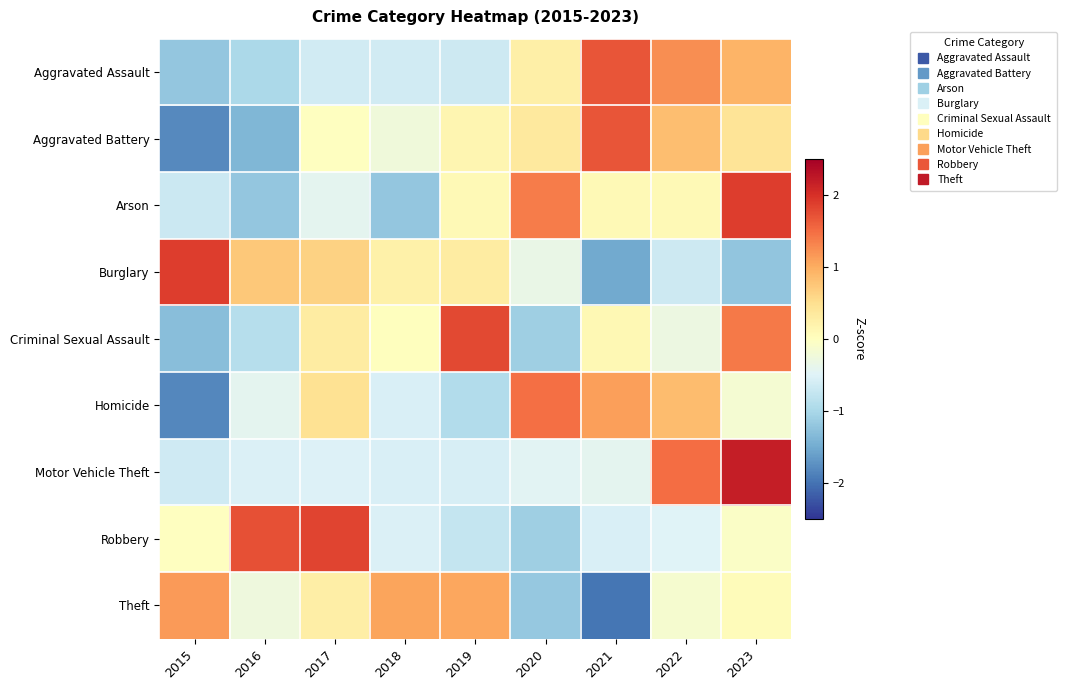

Reading left to right, list all the values displayed in this chart.

Aggravated Assault: 2015=-1.2	2016=-1.0	2017=-0.6	2018=-0.6	2019=-0.7	2020=0.2	2021=1.7	2022=1.2	2023=0.9
Aggravated Battery: 2015=-1.8	2016=-1.4	2017=-0.0	2018=-0.2	2019=0.1	2020=0.3	2021=1.7	2022=0.8	2023=0.4
Arson: 2015=-0.7	2016=-1.2	2017=-0.4	2018=-1.2	2019=0.1	2020=1.4	2021=0.1	2022=0.1	2023=1.9
Burglary: 2015=1.9	2016=0.7	2017=0.6	2018=0.2	2019=0.3	2020=-0.4	2021=-1.5	2022=-0.7	2023=-1.2
Criminal Sexual Assault: 2015=-1.3	2016=-0.9	2017=0.3	2018=0.0	2019=1.8	2020=-1.1	2021=0.1	2022=-0.3	2023=1.4
Homicide: 2015=-1.8	2016=-0.4	2017=0.5	2018=-0.5	2019=-0.9	2020=1.5	2021=1.1	2022=0.8	2023=-0.2
Motor Vehicle Theft: 2015=-0.6	2016=-0.5	2017=-0.5	2018=-0.6	2019=-0.6	2020=-0.5	2021=-0.4	2022=1.5	2023=2.2
Robbery: 2015=-0.0	2016=1.7	2017=1.8	2018=-0.5	2019=-0.8	2020=-1.1	2021=-0.6	2022=-0.5	2023=-0.1
Theft: 2015=1.1	2016=-0.3	2017=0.3	2018=1.1	2019=1.0	2020=-1.2	2021=-2.0	2022=-0.1	2023=0.0